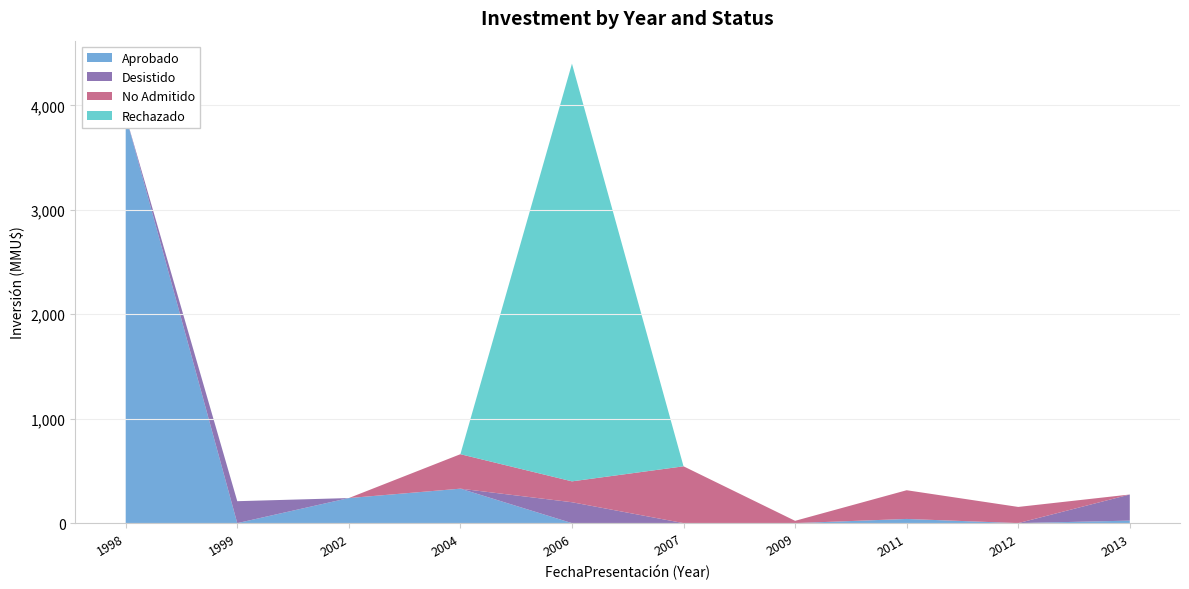

Reading left to right, extract all data points from this chart.

Aprobado: 1998=3900	1999=0	2002=240	2004=330	2006=0	2007=0	2009=0	2011=40	2012=0	2013=24
Desistido: 1998=0	1999=210	2002=0	2004=0	2006=200	2007=0	2009=0	2011=0	2012=0	2013=250
No Admitido: 1998=0	1999=0	2002=0	2004=330	2006=200	2007=544	2009=22	2011=275	2012=155	2013=0
Rechazado: 1998=0	1999=0	2002=0	2004=0	2006=4000	2007=0	2009=0	2011=0	2012=0	2013=0